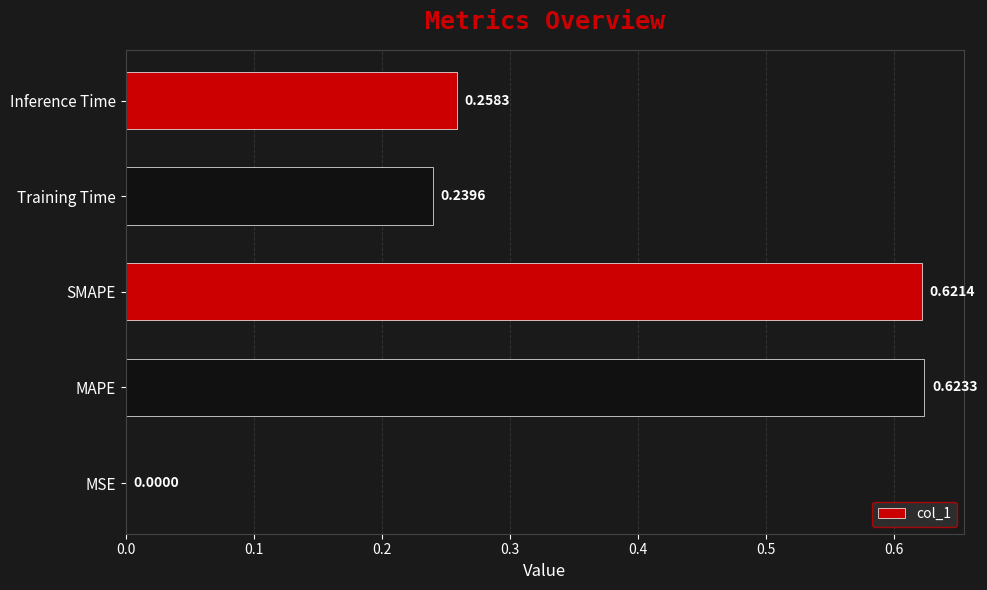

Which label corresponds to the largest value in the chart?

MAPE